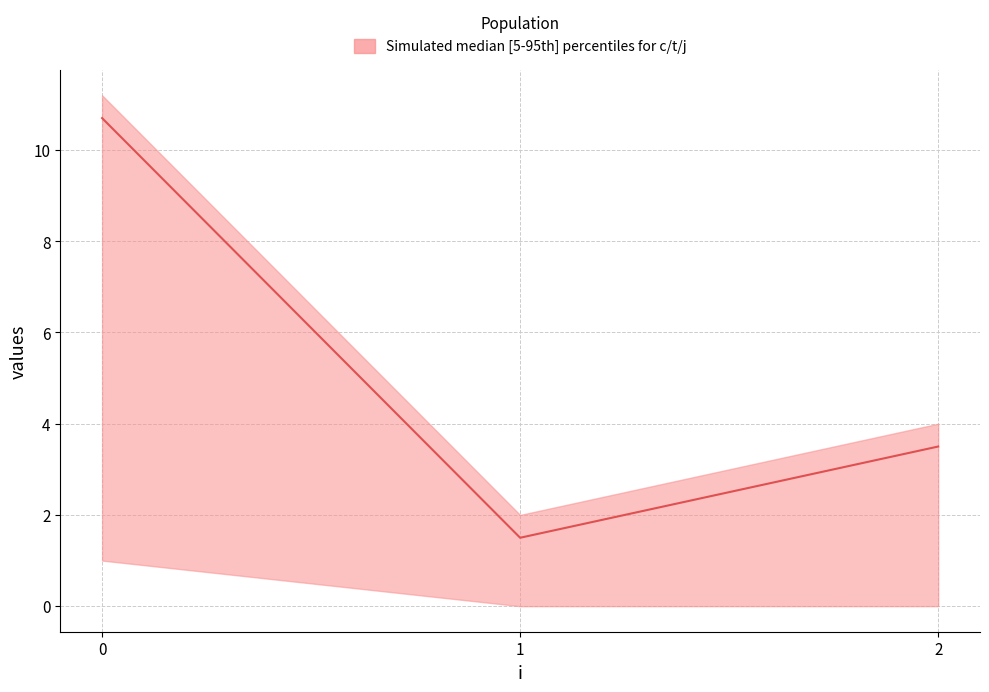

Is this an area chart (filled region under the line)?

No